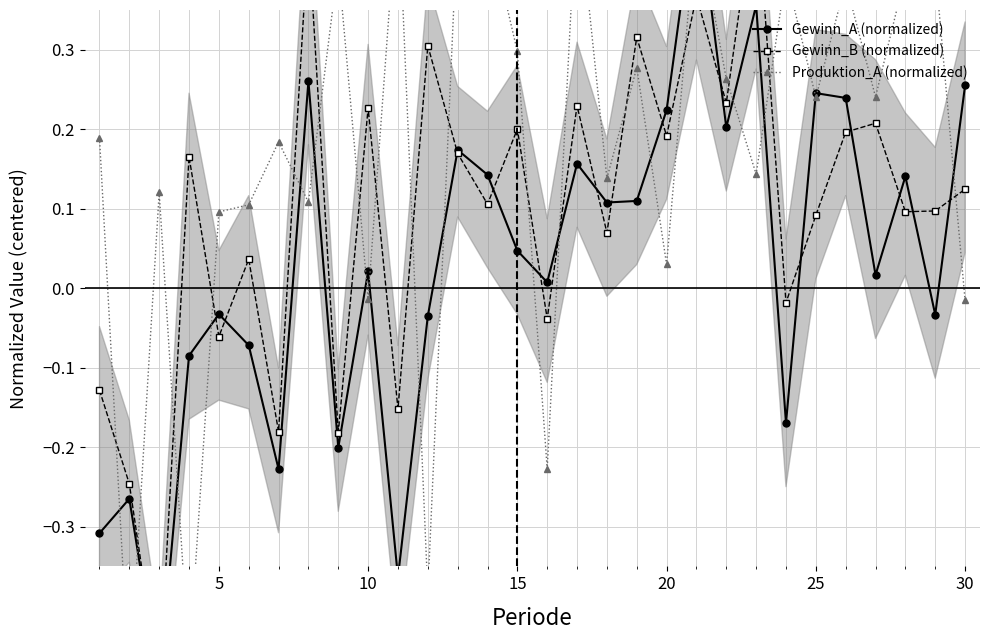

What is the value of the Gewinn_A (normalized) point at the 3rd from the left?

-0.5